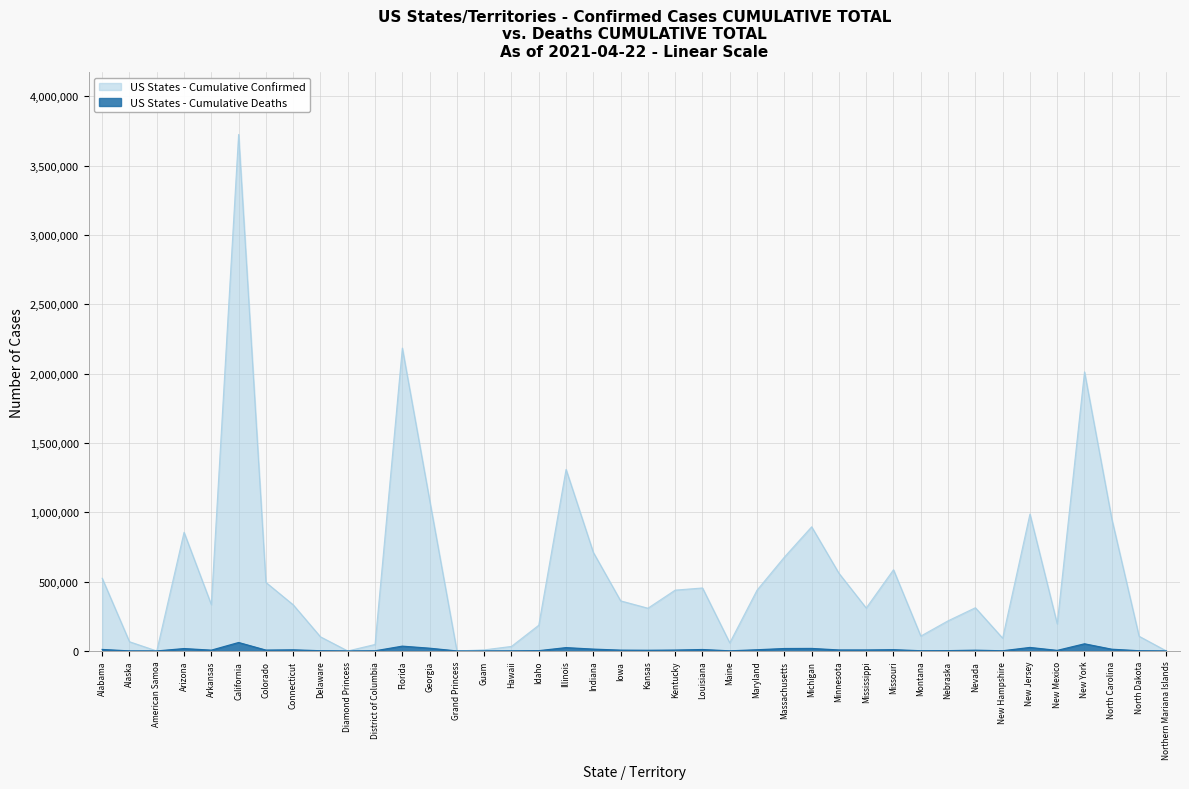

What is the value of the Cumulative Confirmed point at the 12th from the left?

2184354